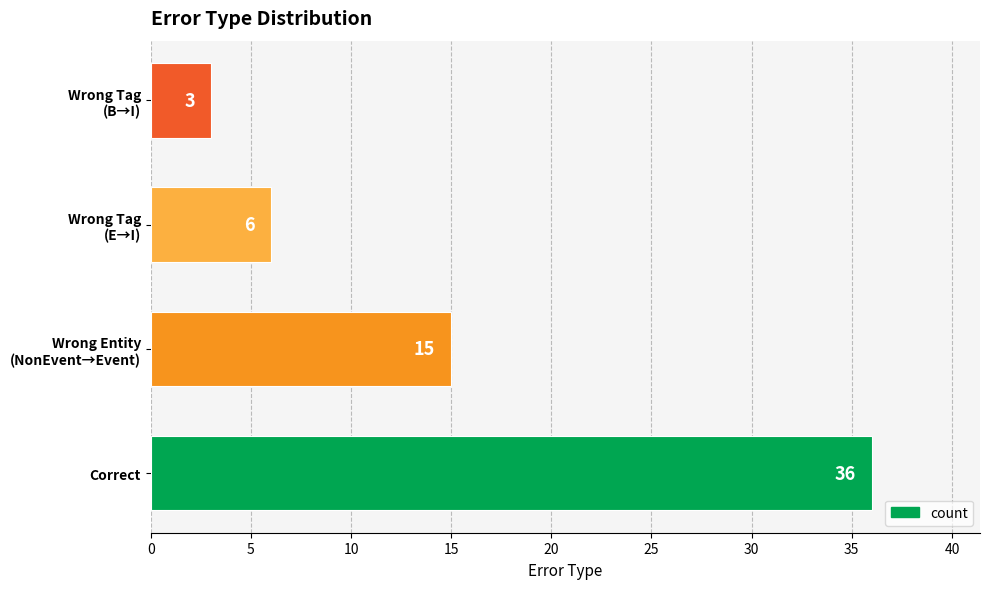

Rank the categories by value from lowest to highest.

Wrong Tag
(B→I), Wrong Tag
(E→I), Wrong Entity
(NonEvent→Event), Correct